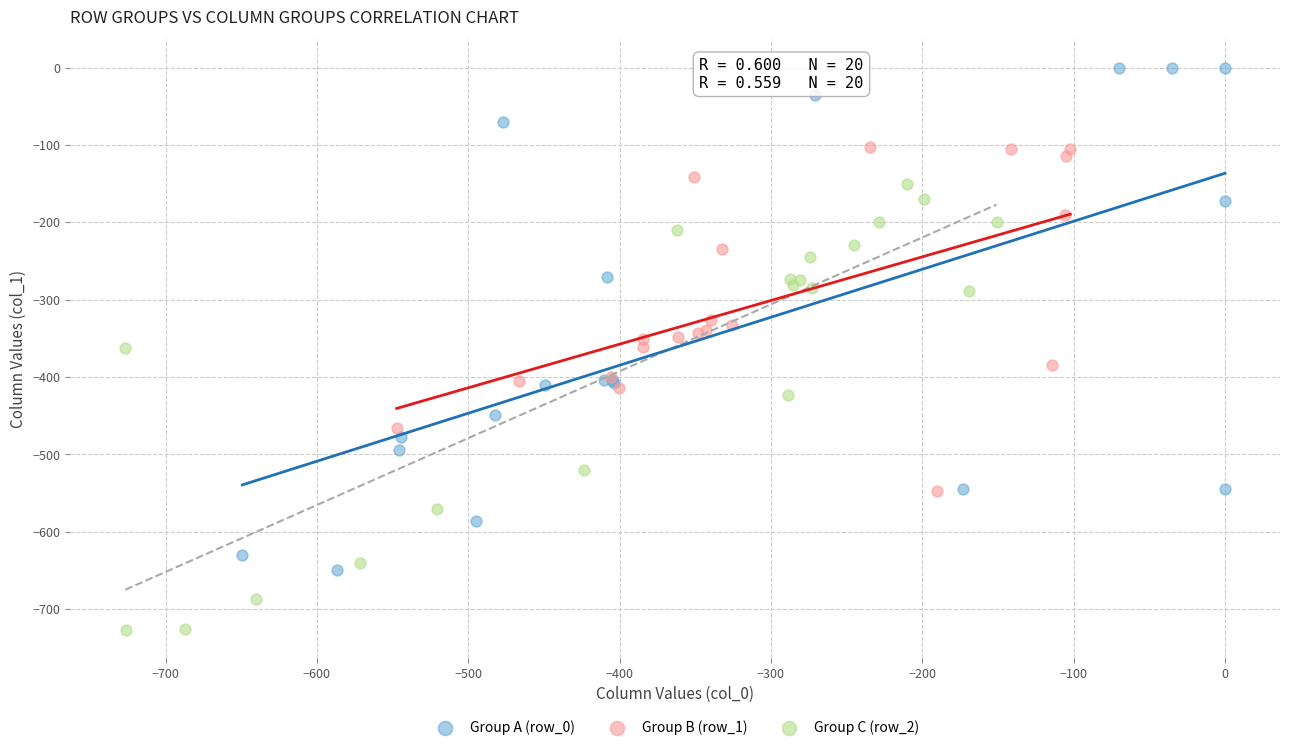

What are all the series names shown in the legend?

Group A (row_0), Group B (row_1), Group C (row_2)